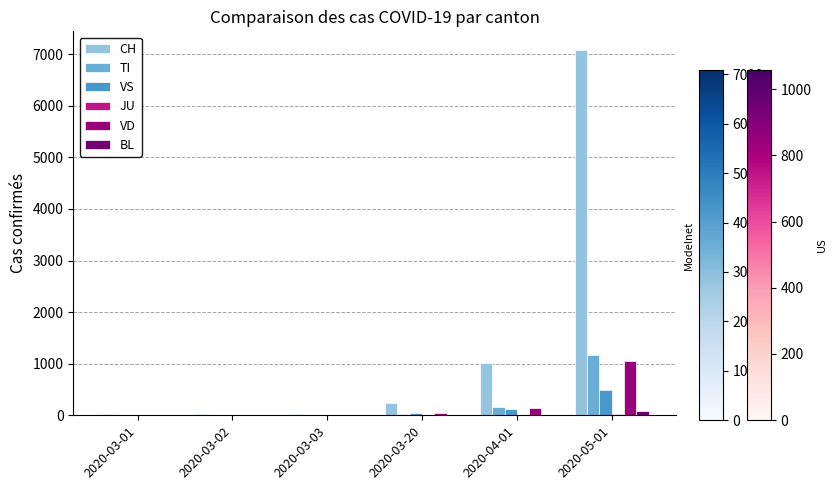

Count the number of categories in the chart.

6